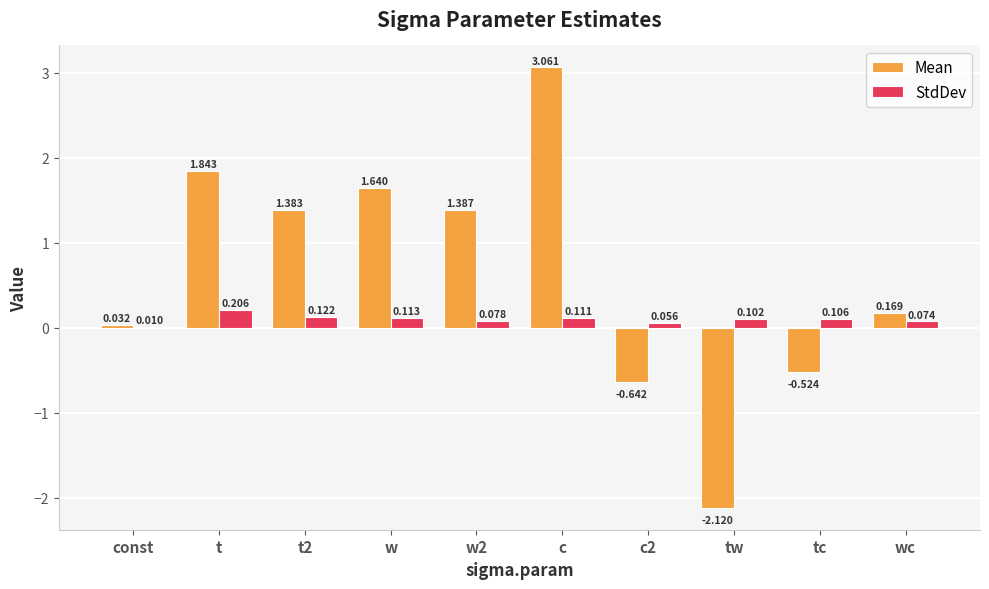

What is the spread (max minus min) of values at tc?

0.6